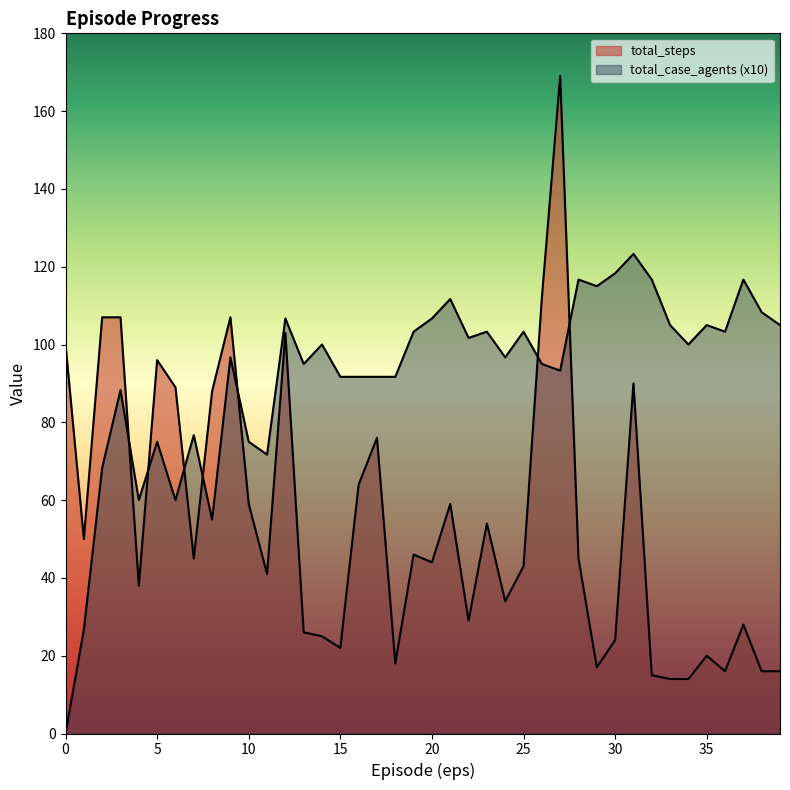

The value of total_case_agents at 14 is 146.8. True or false?

False